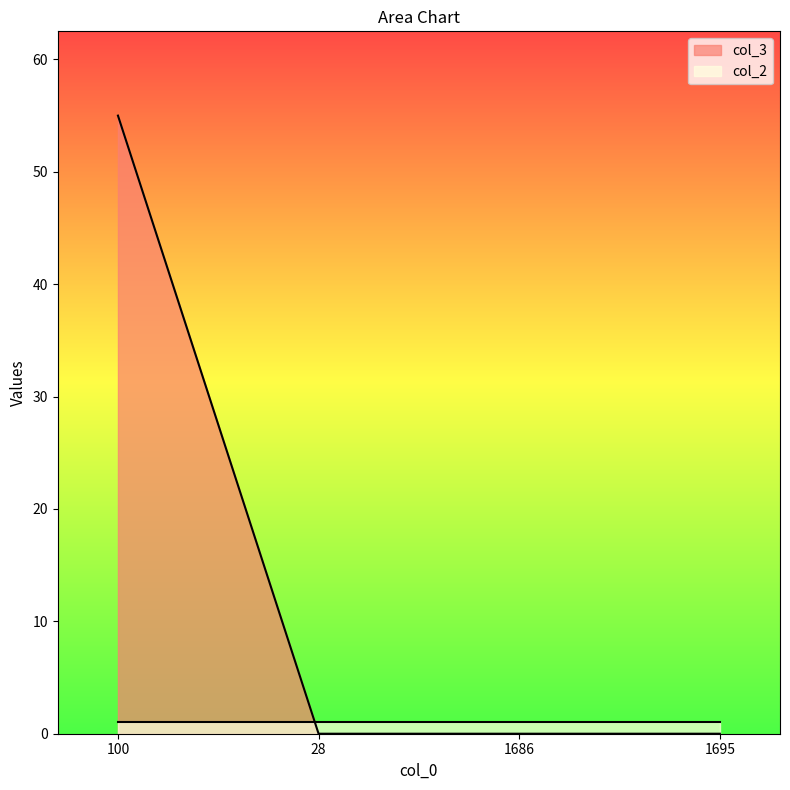

How many lines are shown in the chart?

2